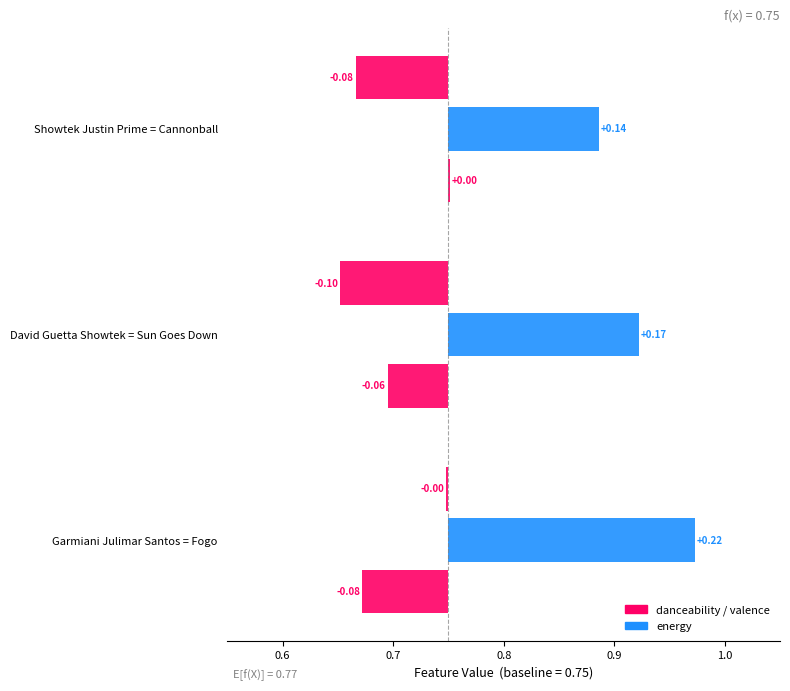

Is it true that valence equals 0.0 at 0.5?

False